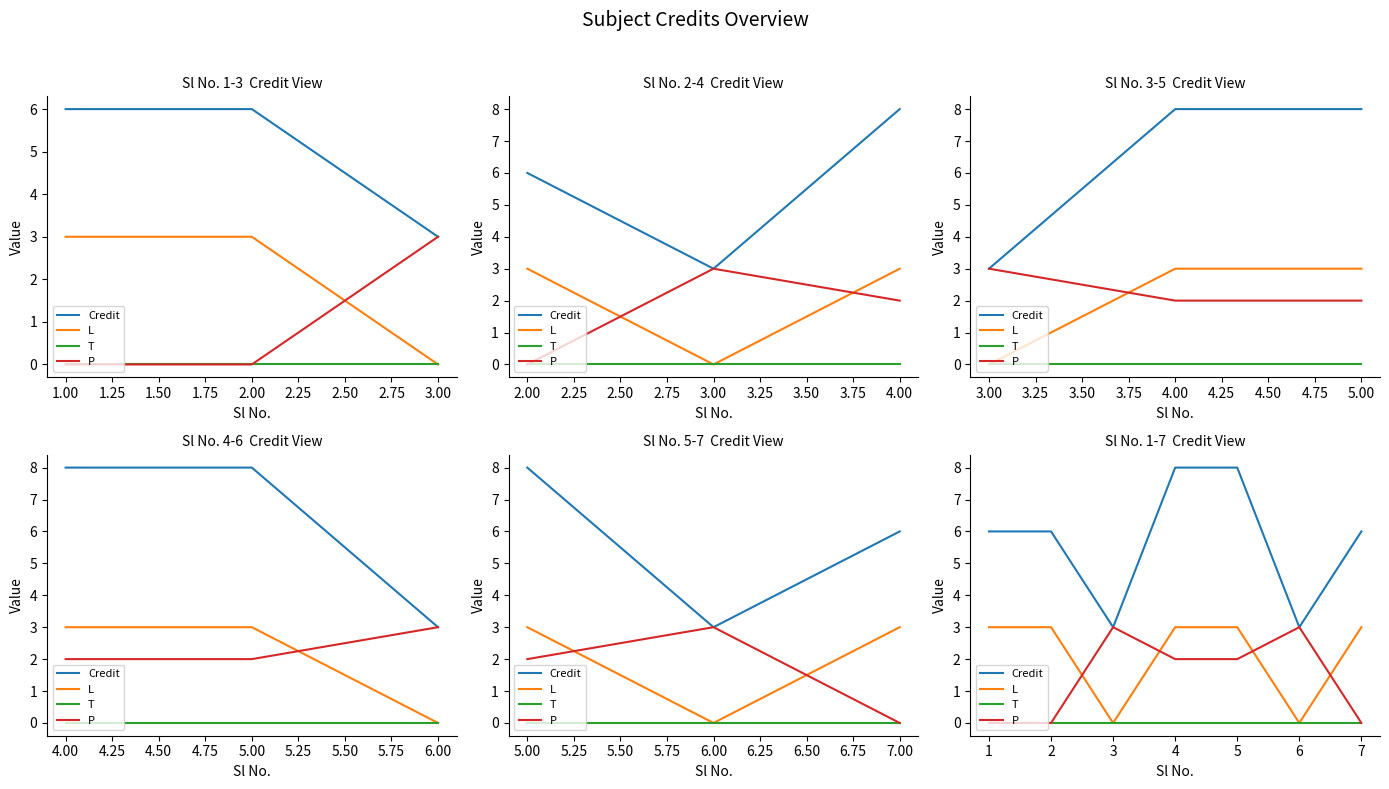

The value of L at 3 is 2. True or false?

False